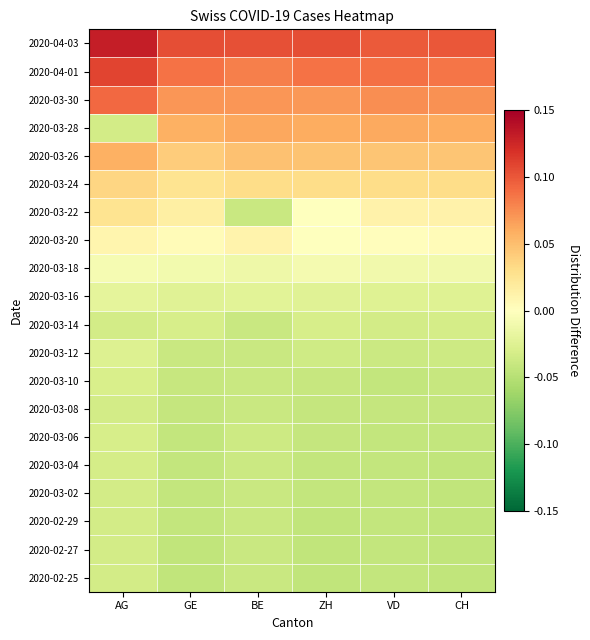

What is the total value across all series at GE?

-0.8